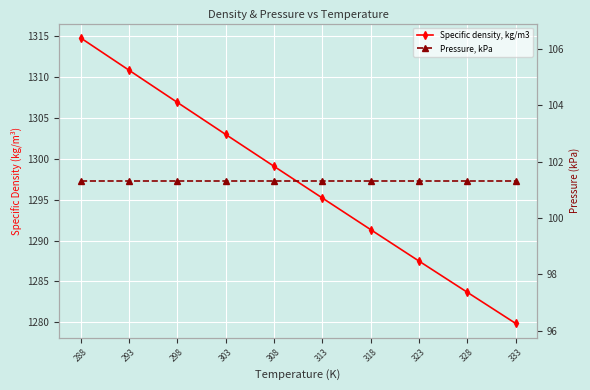

List the labels in order of Specific density, kg/m3 value, largest first.

288, 293, 298, 303, 308, 313, 318, 323, 328, 333